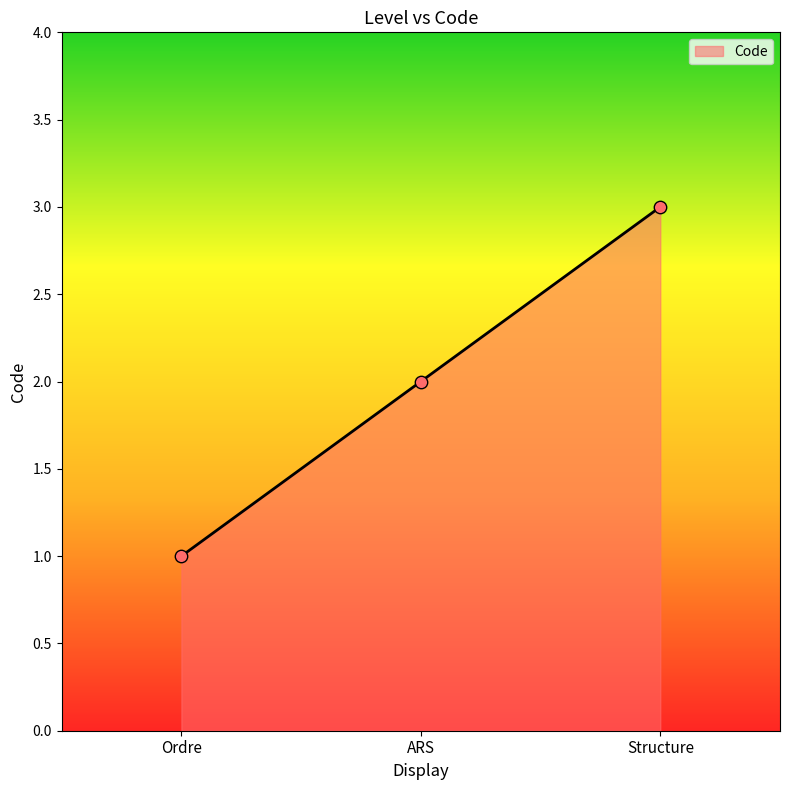

Which has a higher value, ARS or Ordre?

ARS